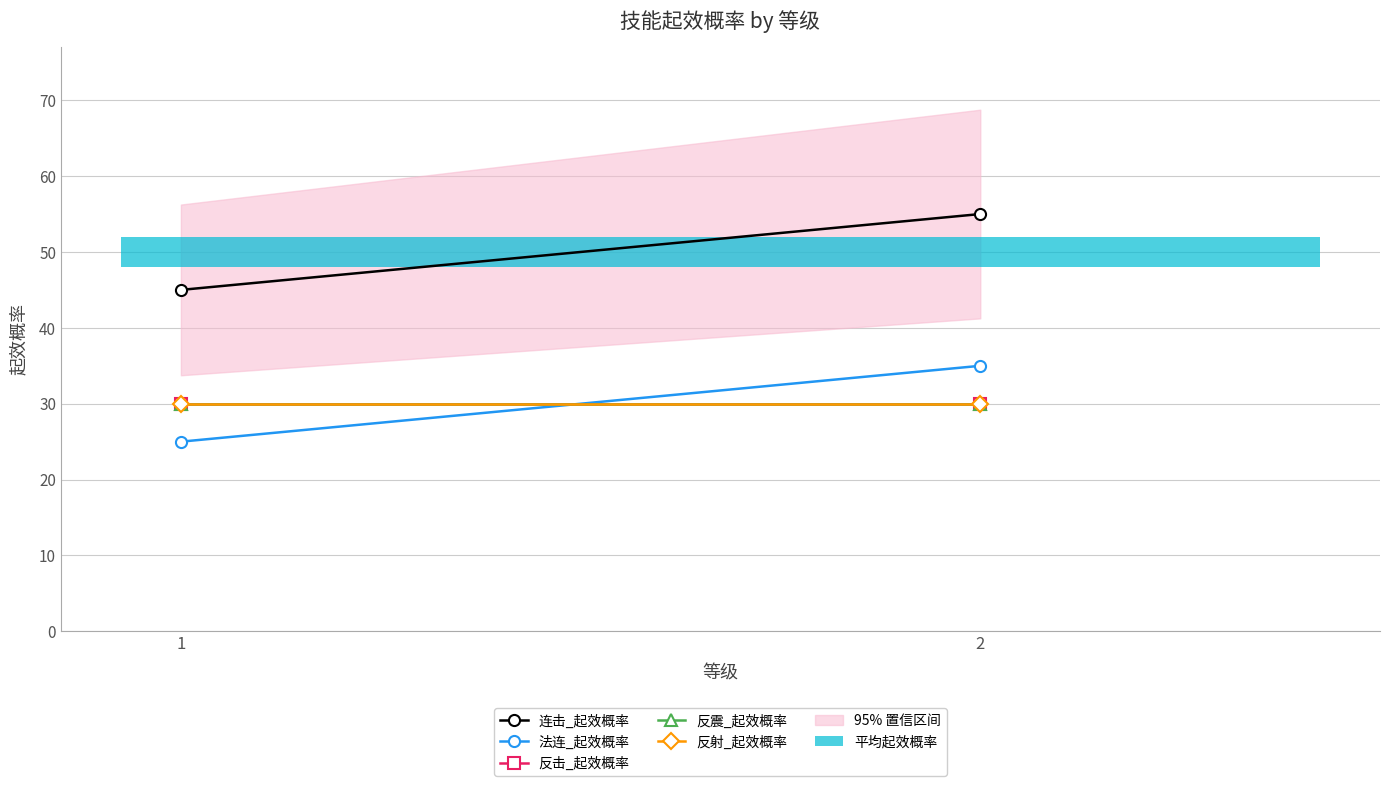

Does the chart have visible grid lines?

Yes